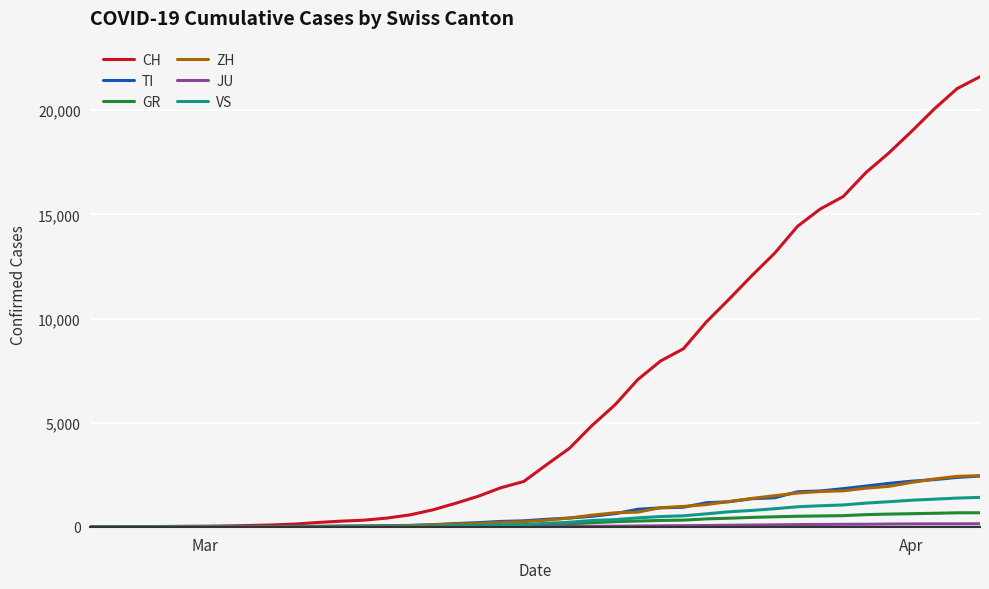

Which series has the largest total across all categories?

CH